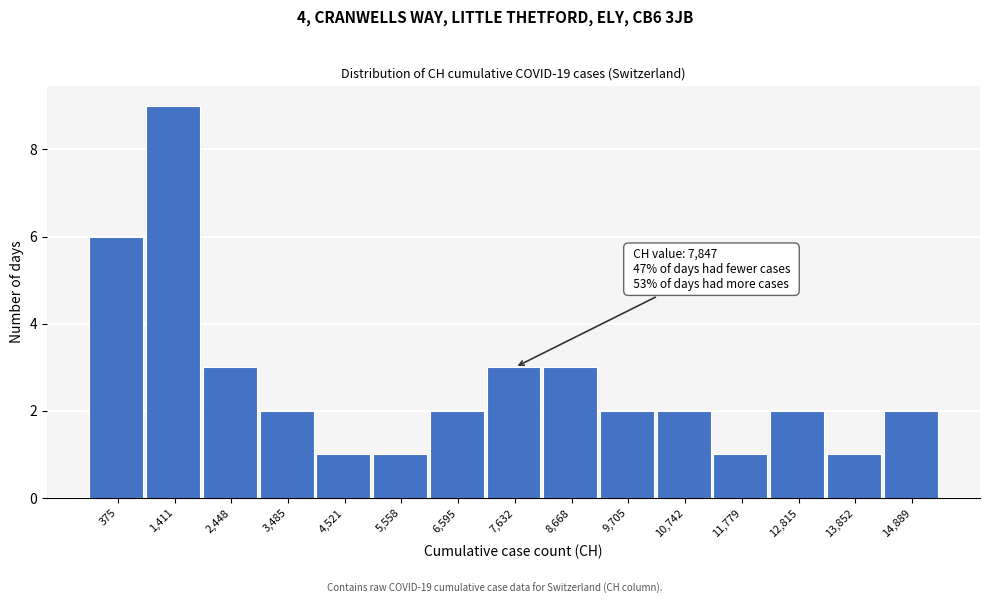

Reading left to right, what are all the values shown in this chart?

6	9	3	2	1	1	2	3	3	2	2	1	2	1	2